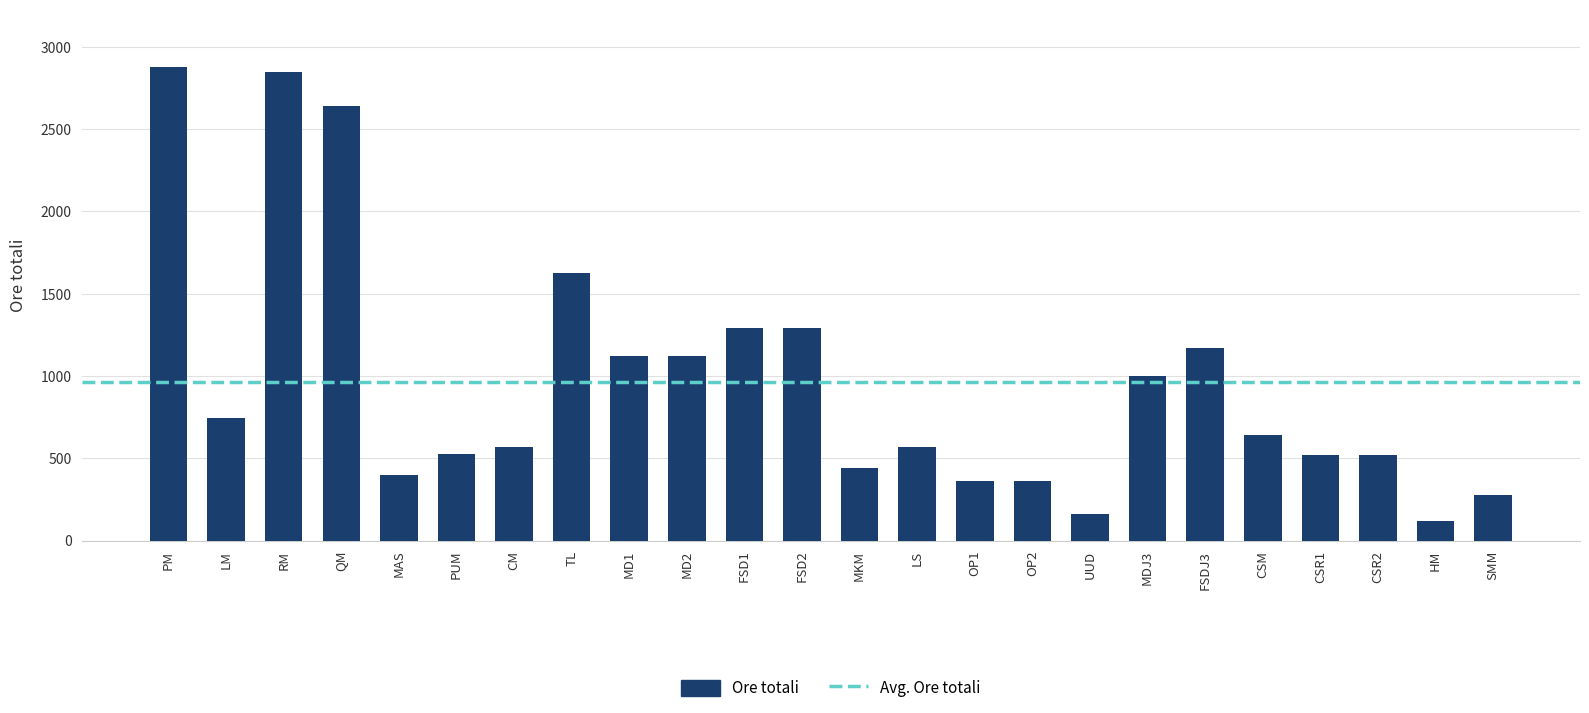

What is the difference between the values at MD2 and FSD1?

170